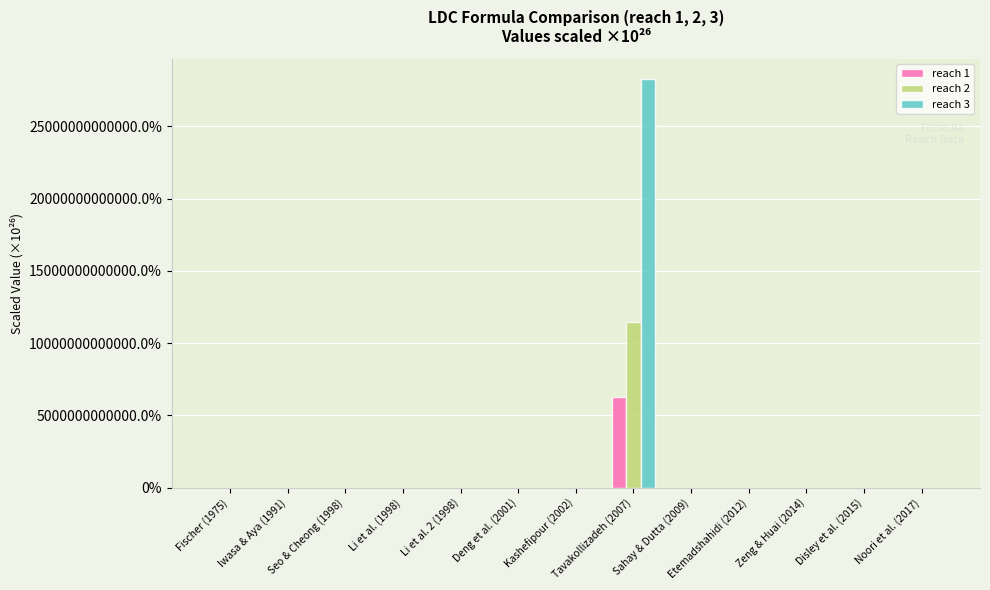

Which category has the highest value across all series?

Tavakollizadeh (2007)